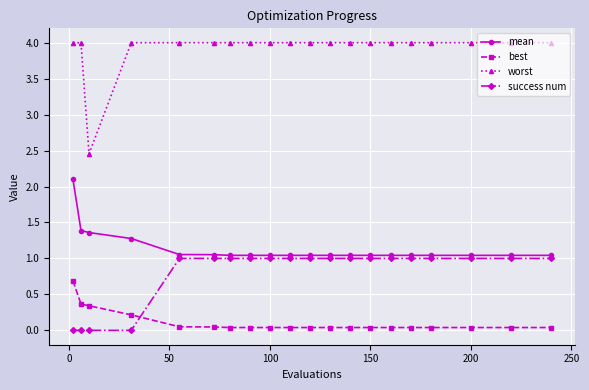

True or false: mean and worst cross at least once.

False